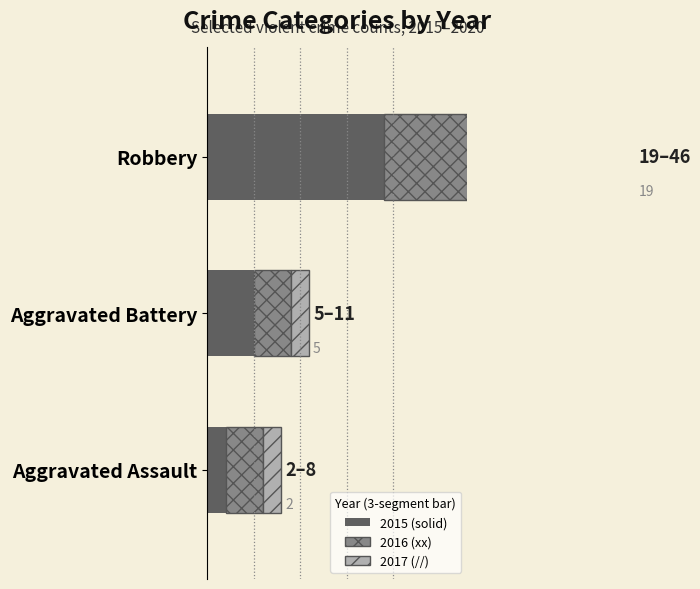

How many categories are shown in the chart?

3